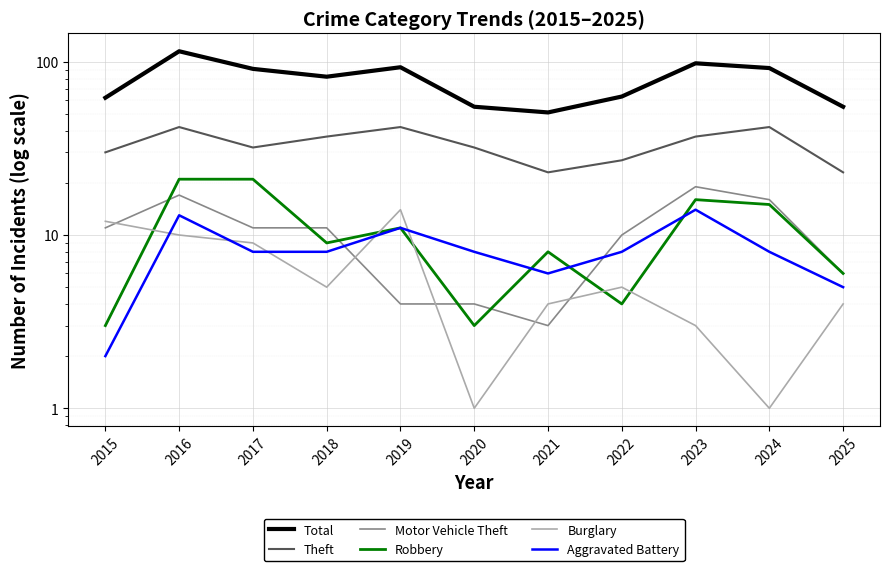

What is the total value across all series at 2022?

117